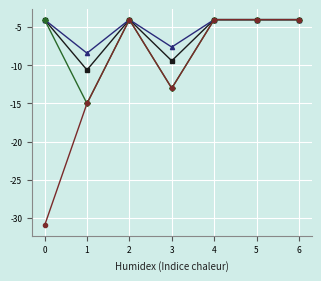

What is the total value across all series at 3?

-43.0